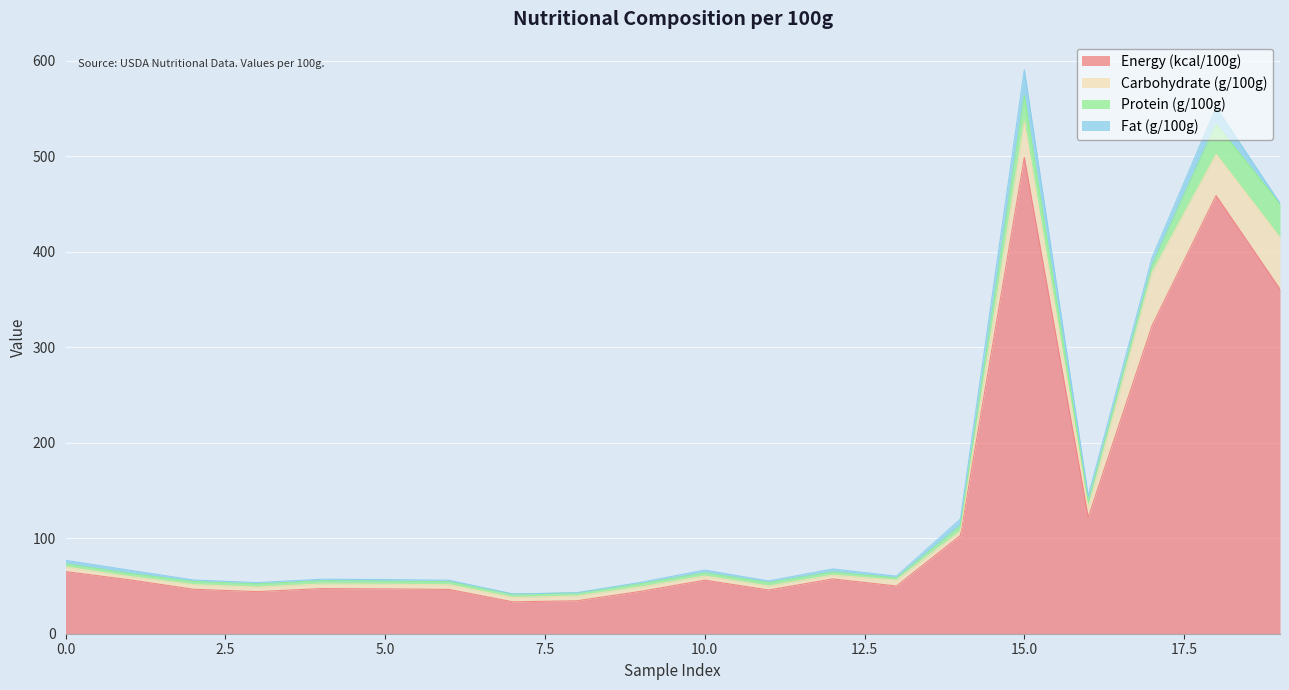

Which series changed the most between 1 and 11?

Energy (kcal/100g)